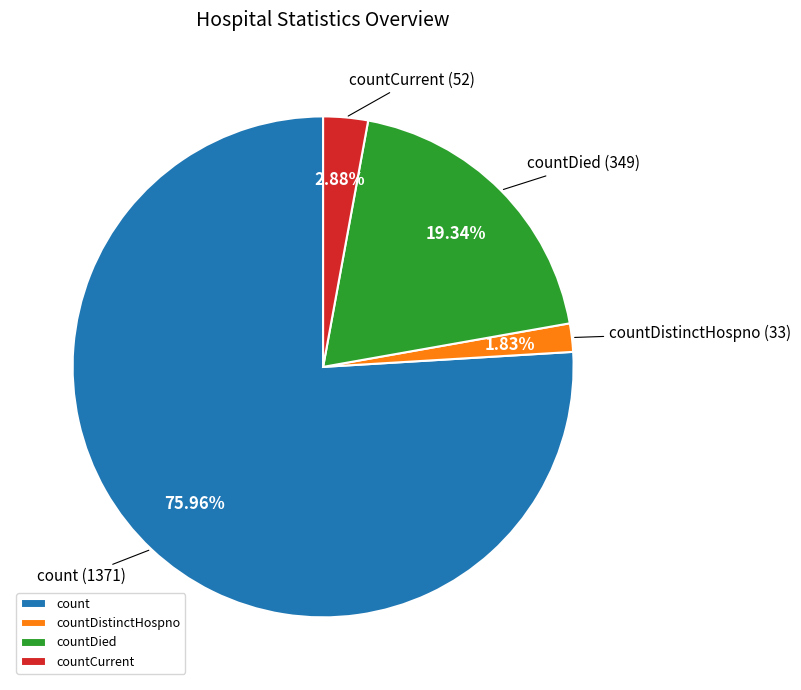

Combined, do countDied and count account for over 50%?

Yes